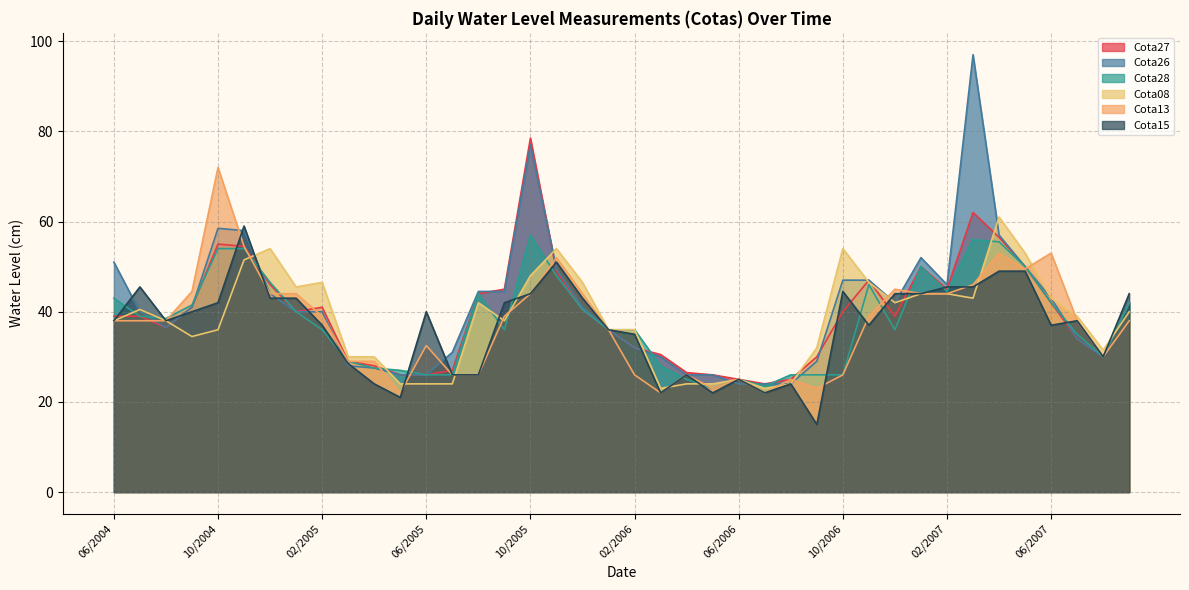

What are all the series names shown in the legend?

Cota27, Cota26, Cota28, Cota08, Cota13, Cota15